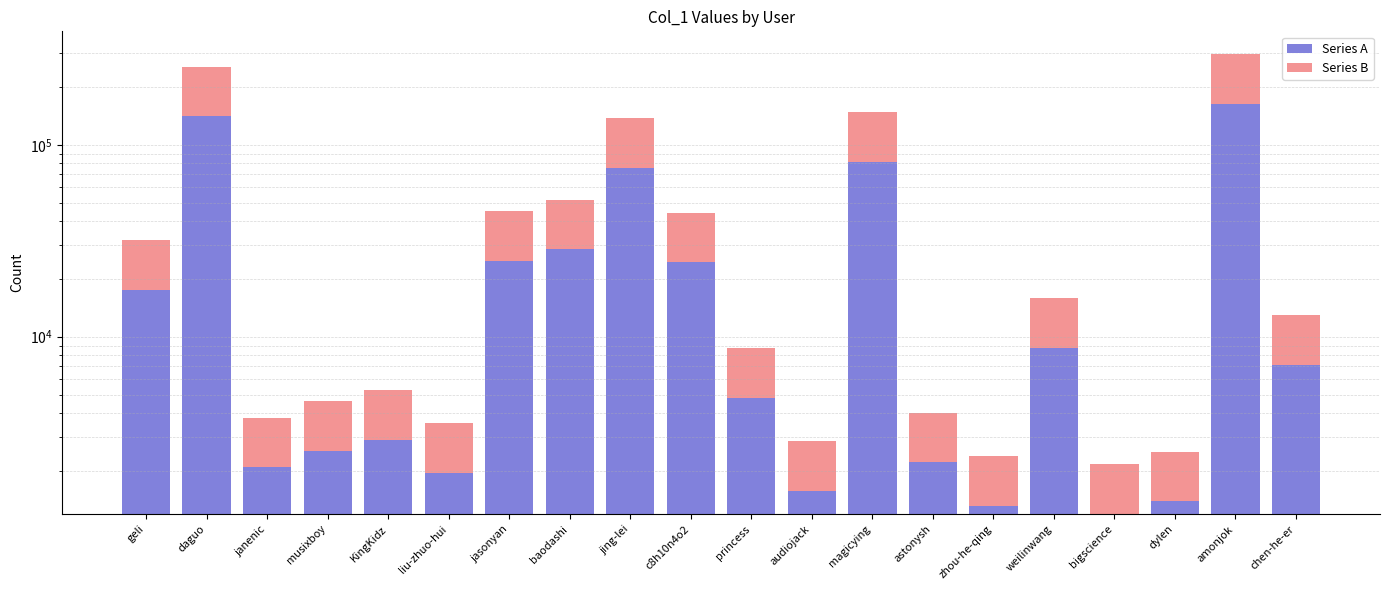

What value does the Series A series have at musixboy?

2543.2